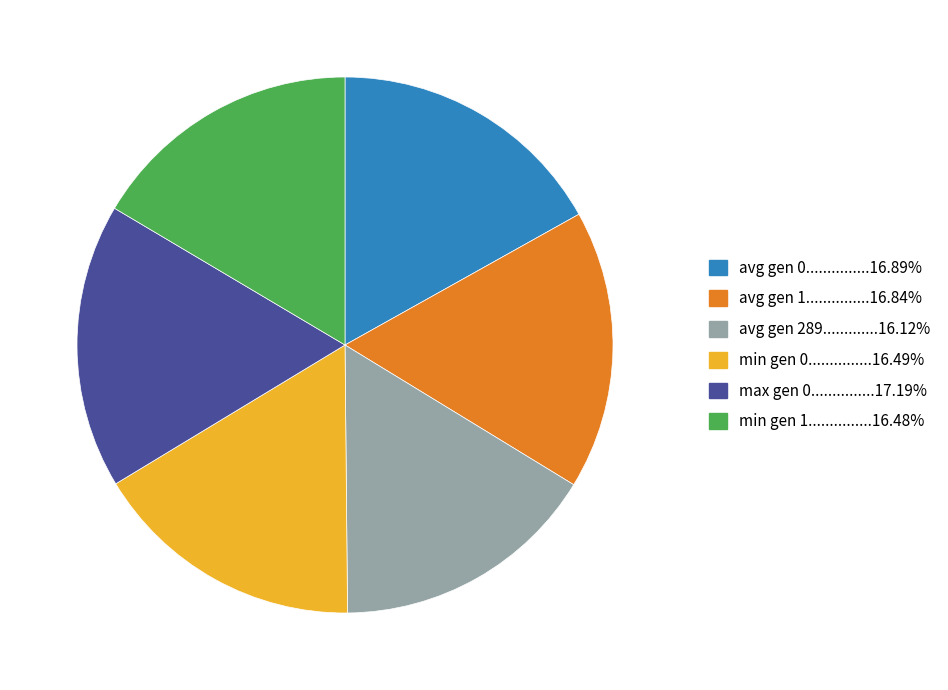

Is there any slice that represents more than half of the pie?

No